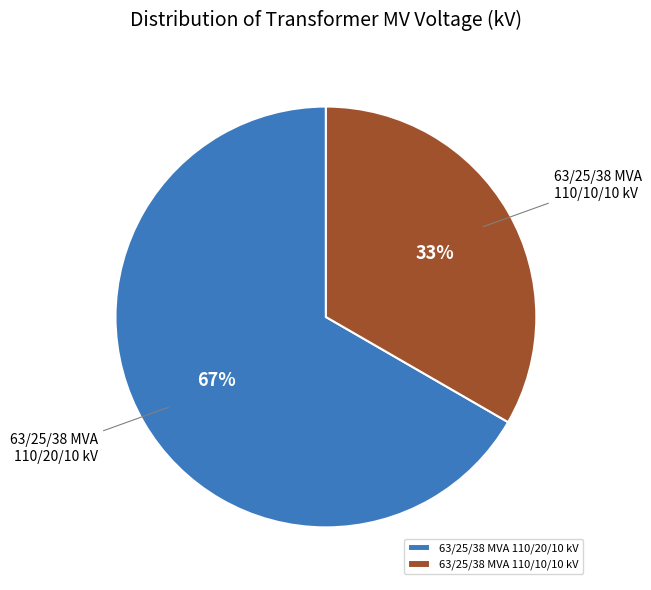

Is the sum of 63/25/38 MVA 110/20/10 kV and 63/25/38 MVA 110/10/10 kV greater than half?

Yes